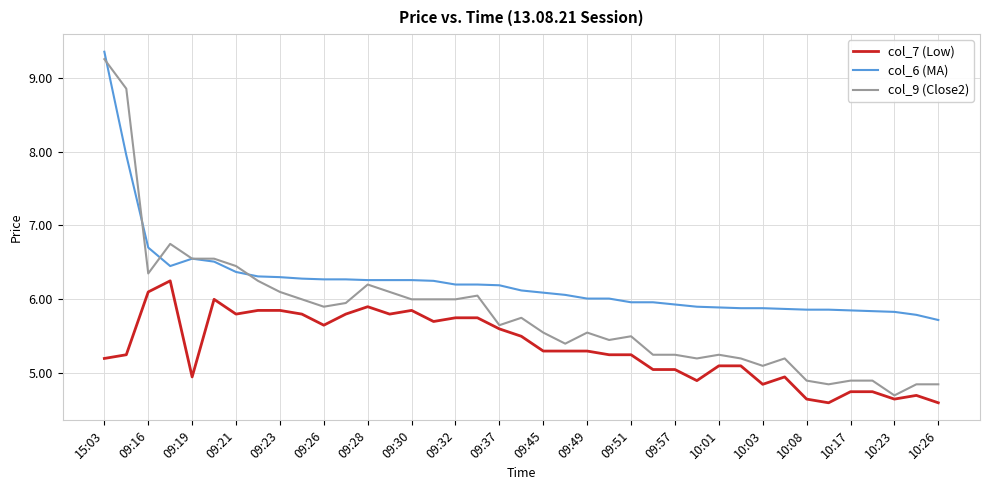

True or false: col_6 (MA) and col_7 (Low) intersect in this chart.

False